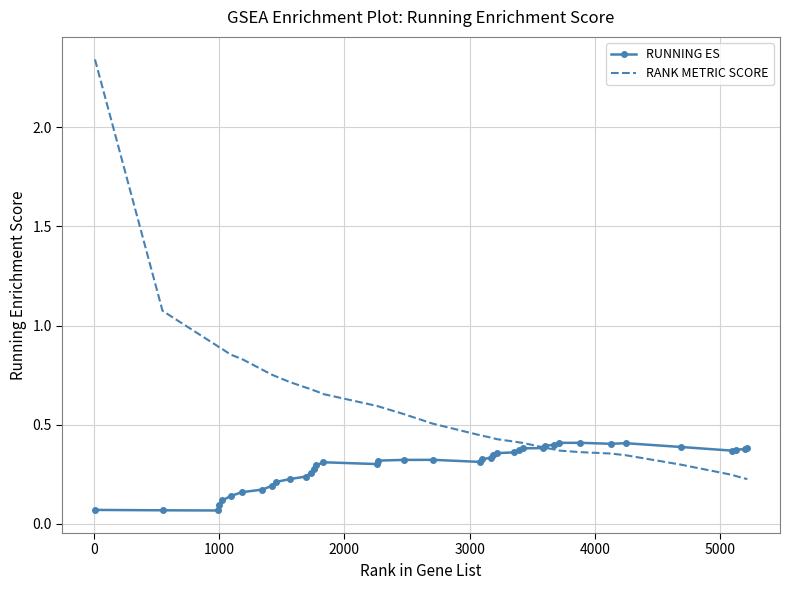

Which series has the widest spread of values?

RANK METRIC SCORE